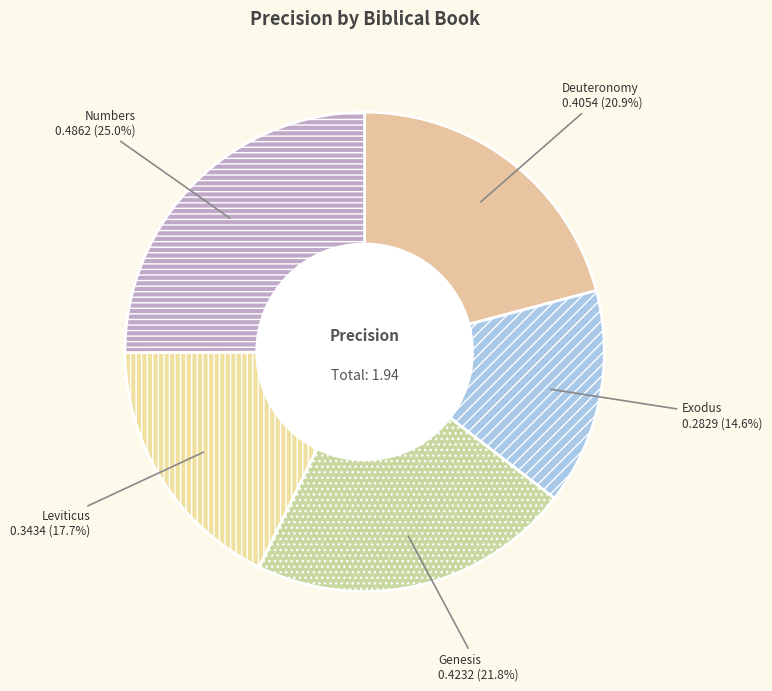

How many slices are in this pie chart?

5